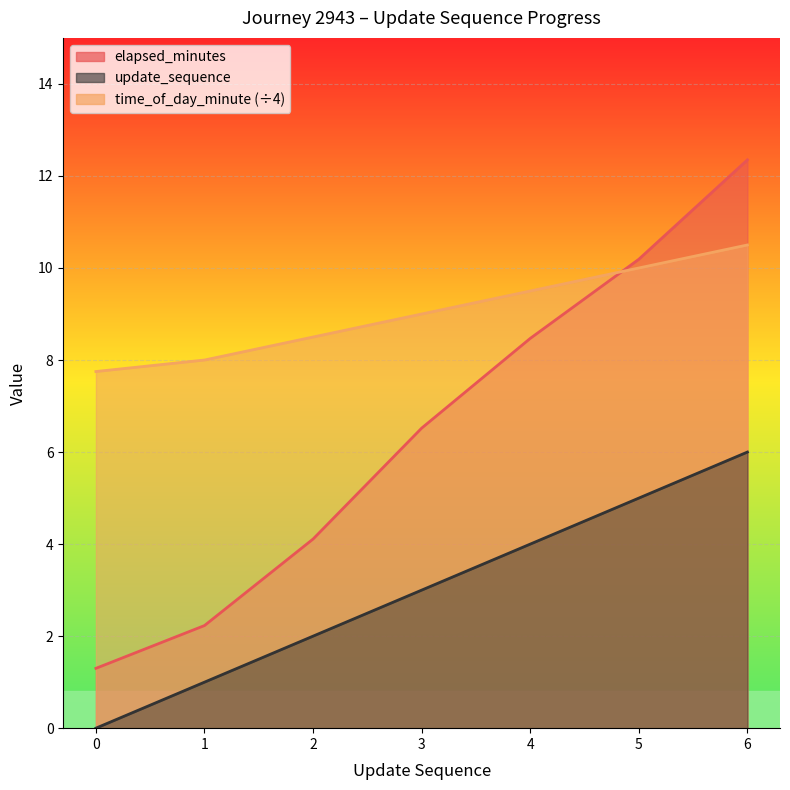

Rank the categories by elapsed_minutes value from lowest to highest.

0, 1, 2, 3, 4, 5, 6